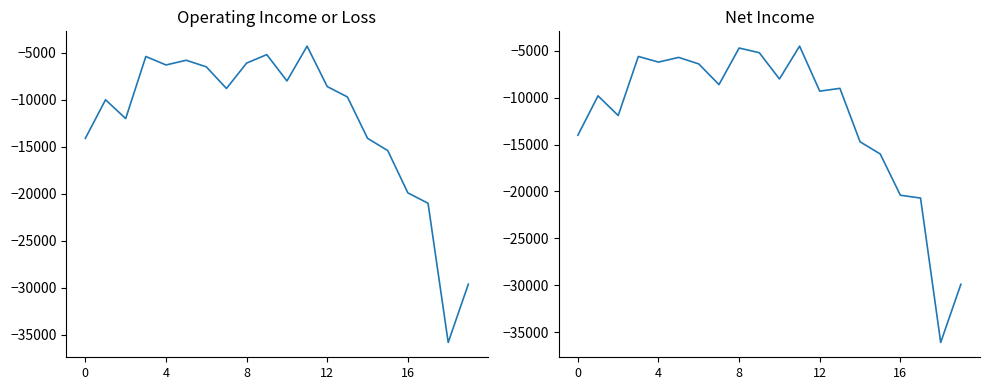

What is the highest value of the Operating Income or Loss series?

-4300